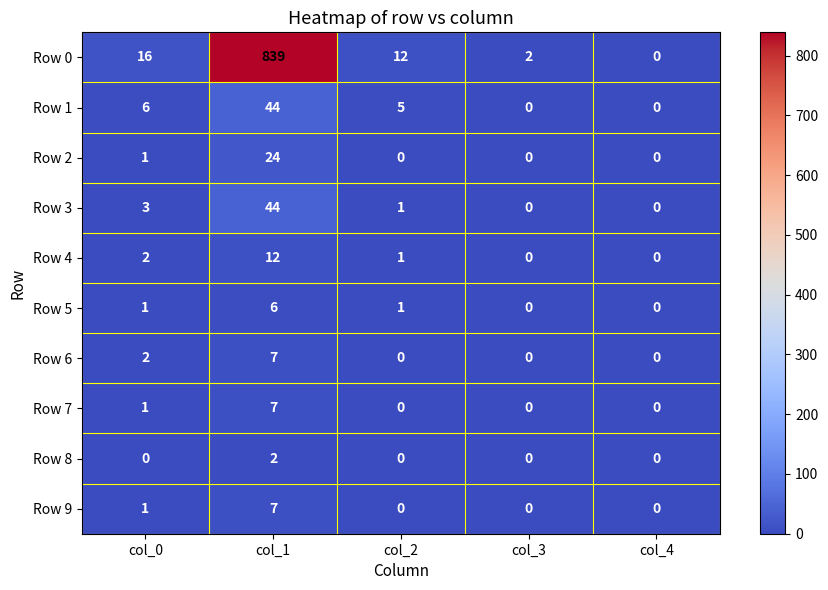

Which series changed the most between col_0 and col_2?

Row 0